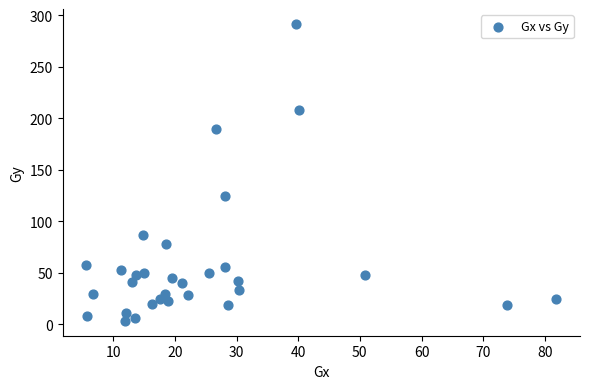

What is the range of Y values (max minus min)?

288.7